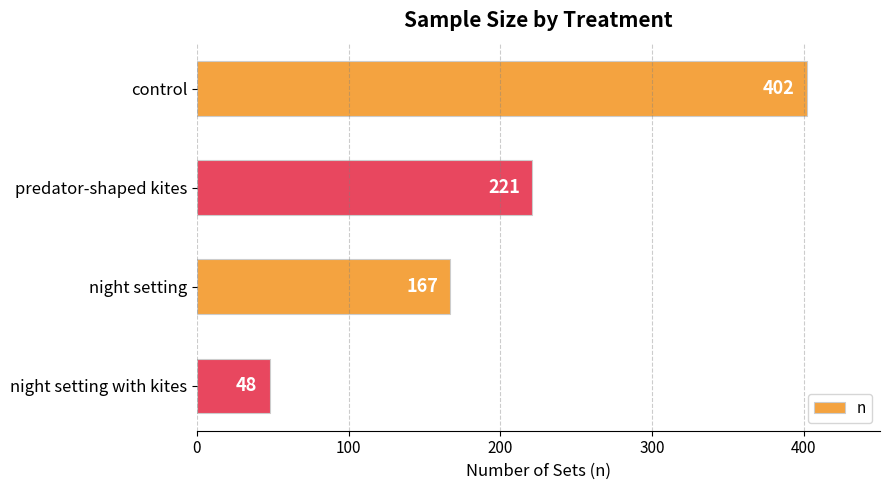

What is the sum of all values?

838